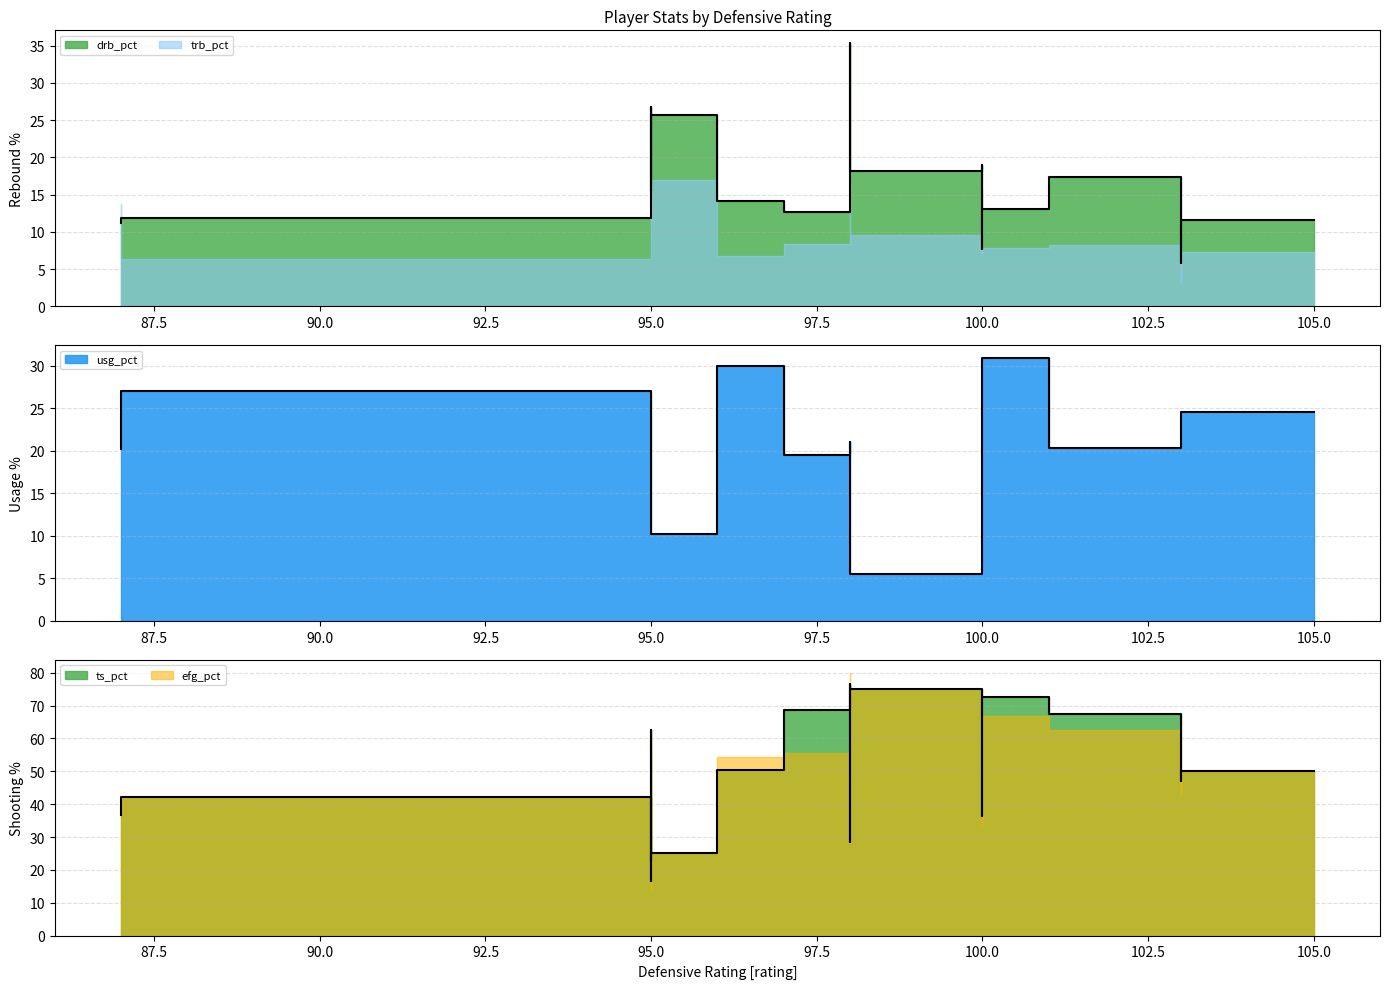

Does the chart display data point markers on the line(s)?

No